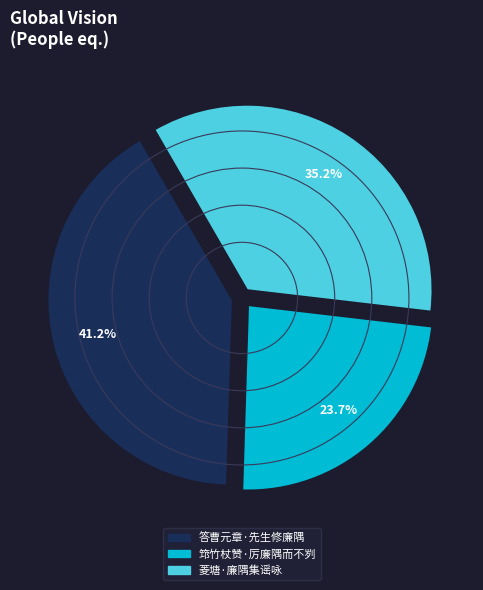

To the nearest percent, what percentage of the pie is 菱塘·廉隅集谣咏?

35%